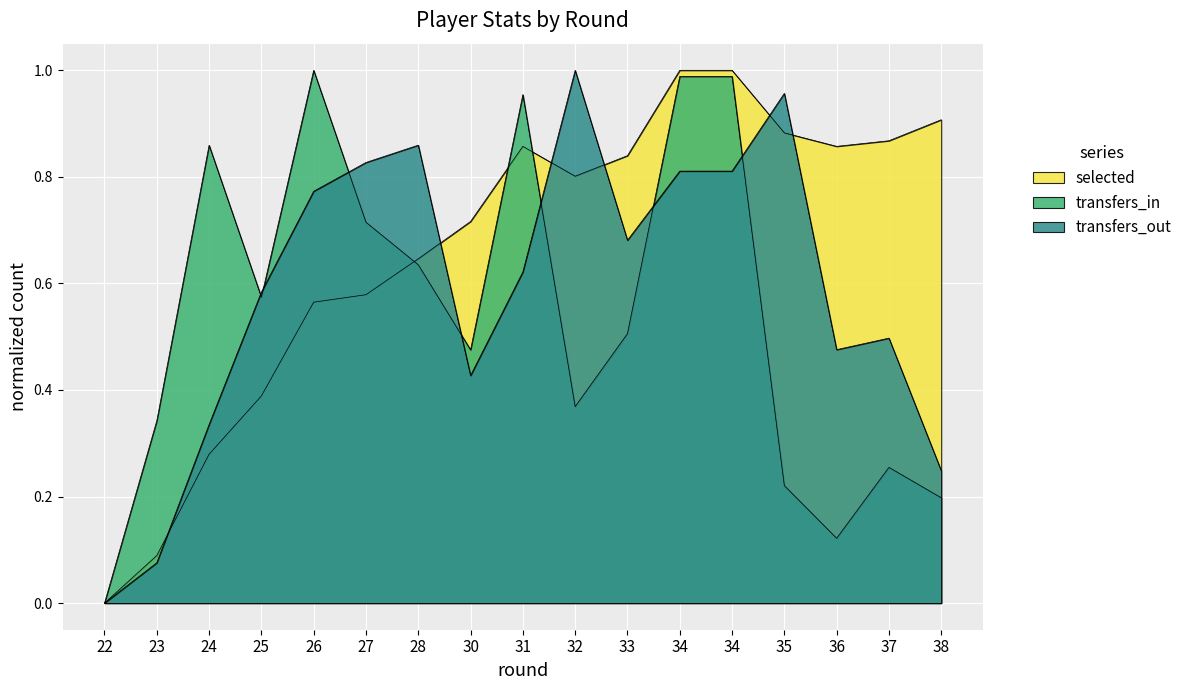

Rank the series by their maximum value, from lowest to highest.

transfers_in, transfers_out, selected